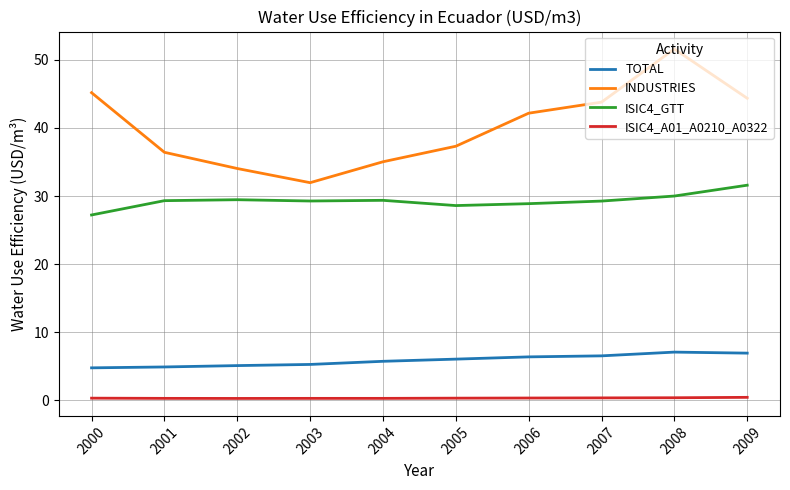

At which label is INDUSTRIES closest to 41?

2006